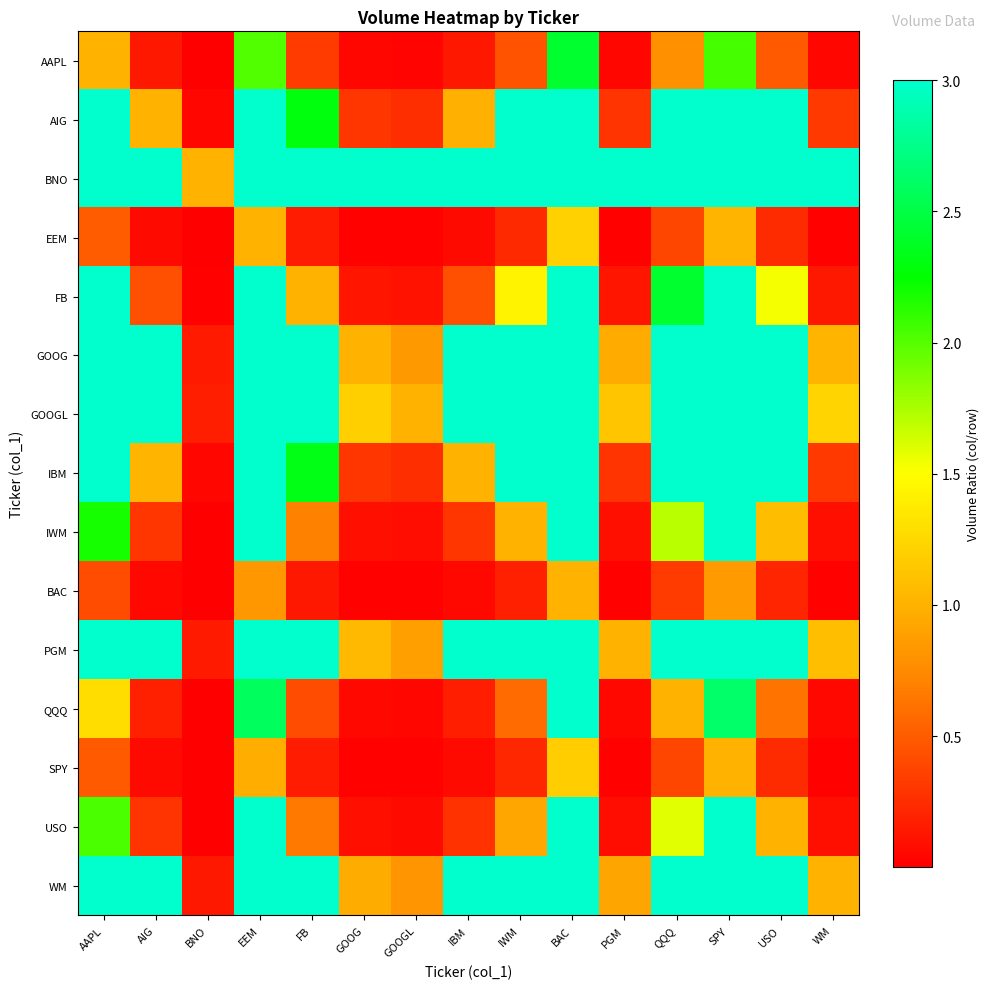

Which has a higher value, PGM or GOOG?

GOOG